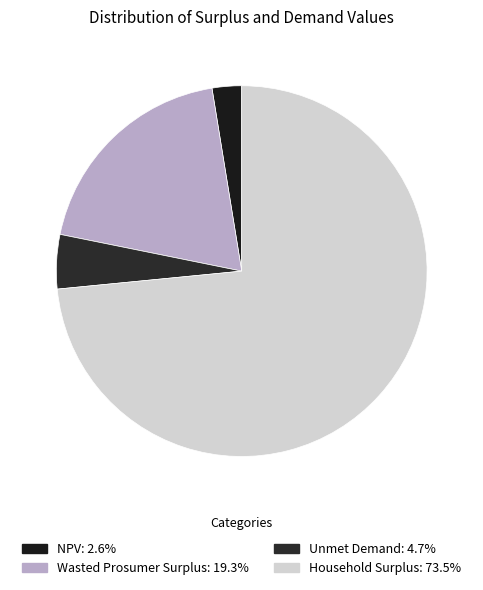

Rank the categories by value from highest to lowest.

Household Surplus, Wasted Prosumer Surplus, Unmet Demand, NPV